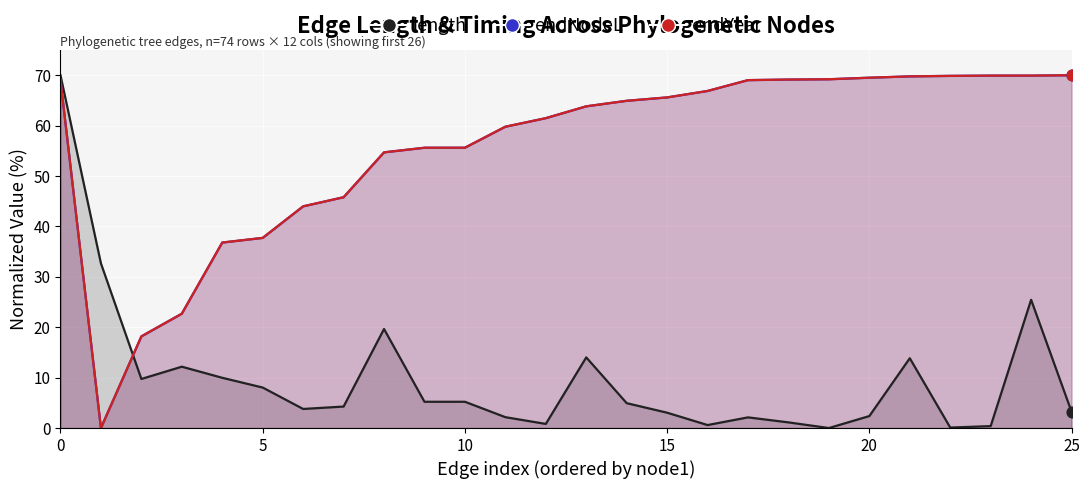

What is the total value across all series at 21?

153.4